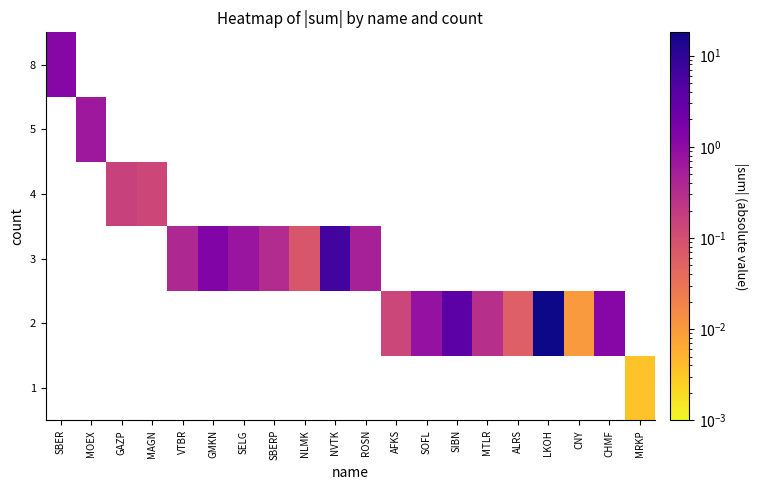

True or false: 2 has a value of 0.0 at ALRS.

False